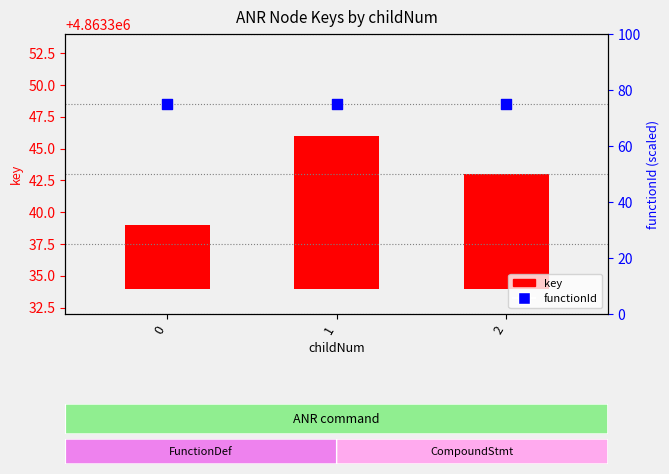

Which series reaches the minimum Y coordinate?

key